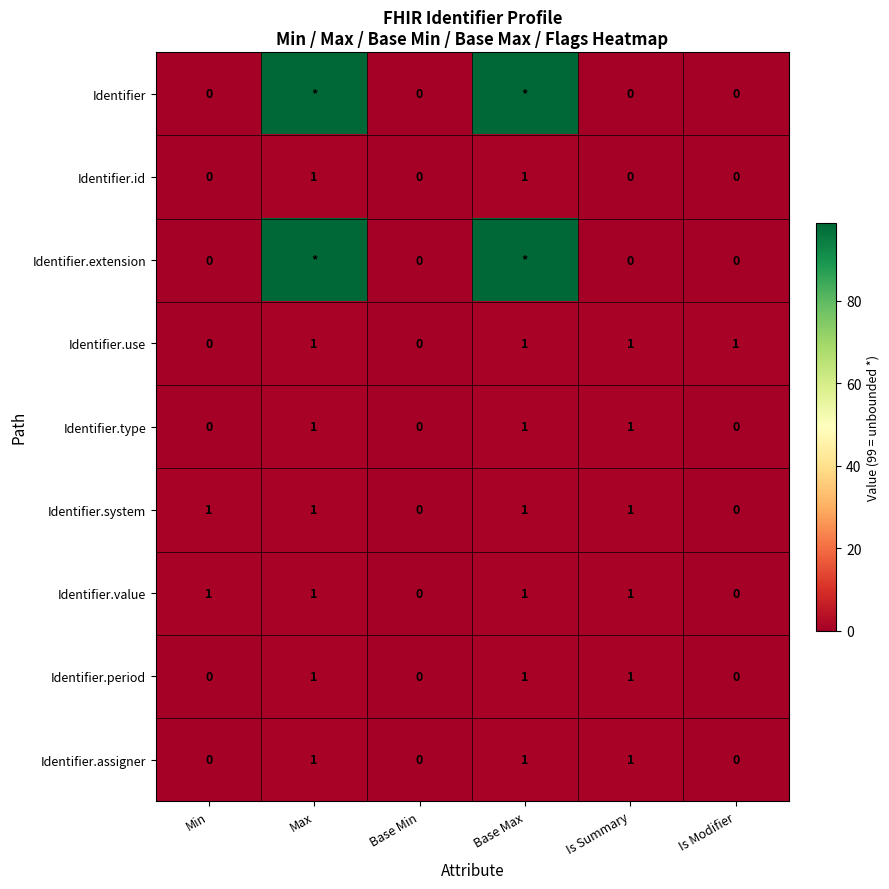

What is the sum of all Identifier.type values?

3